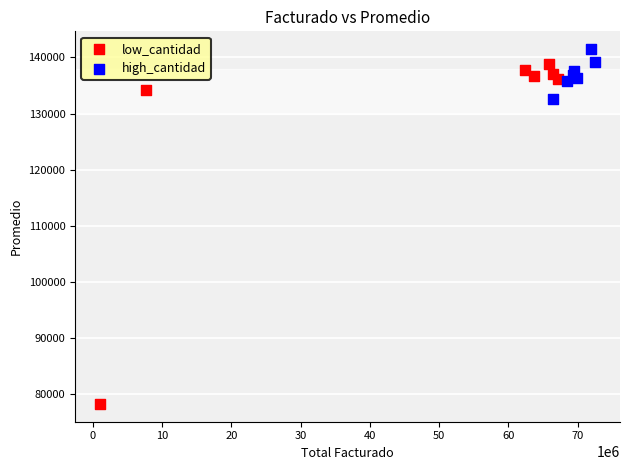

Which series has the widest spread of Y values?

low_cantidad